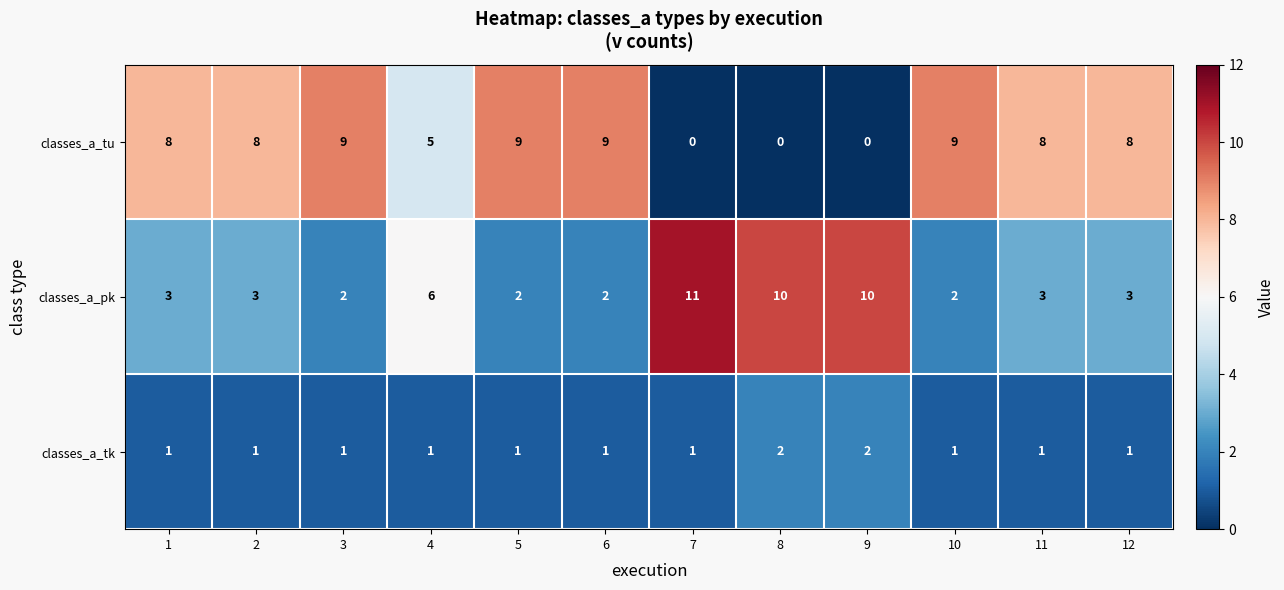

The value of classes_a_tk at 9 is 2. True or false?

True